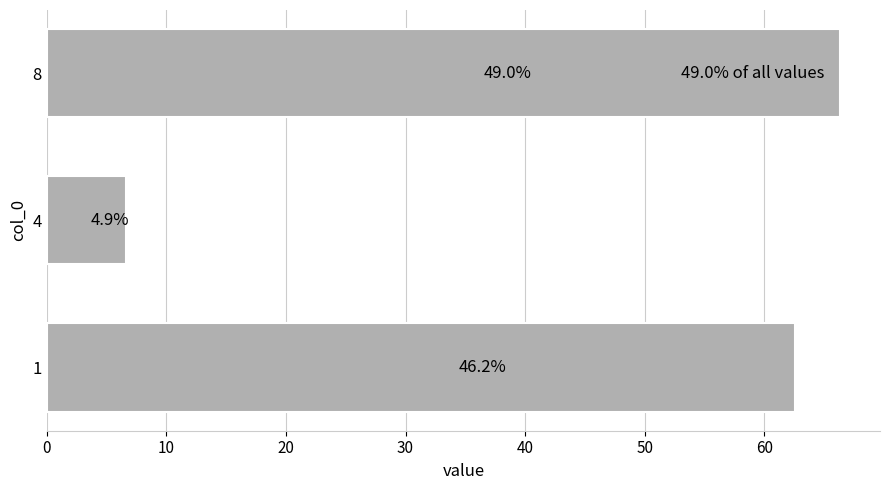

How many bars are there in total?

3